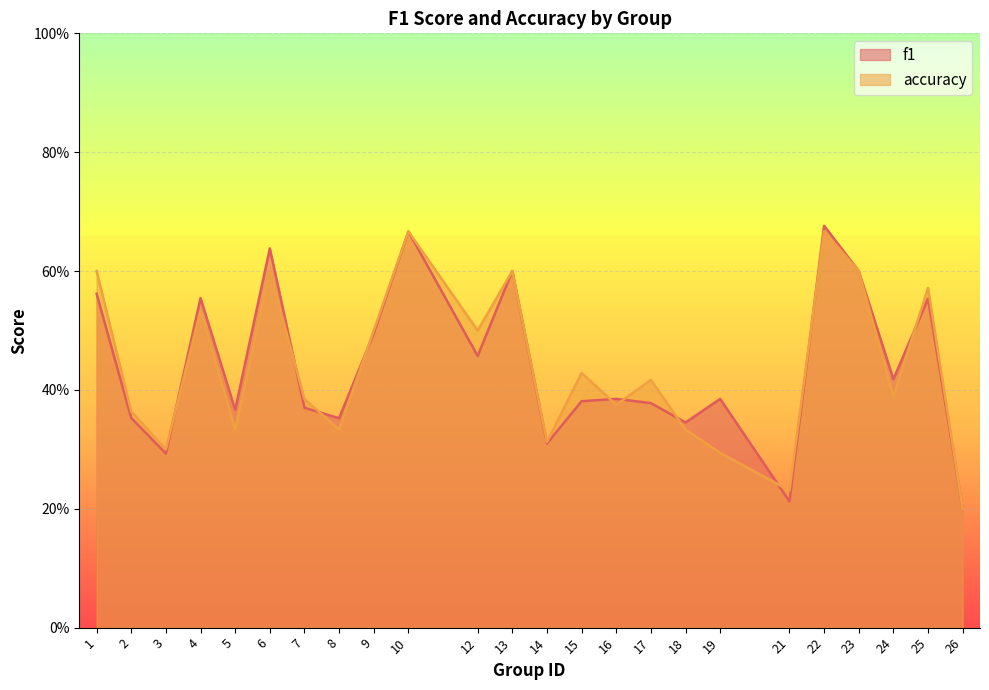

Which series has the widest spread of values?

f1